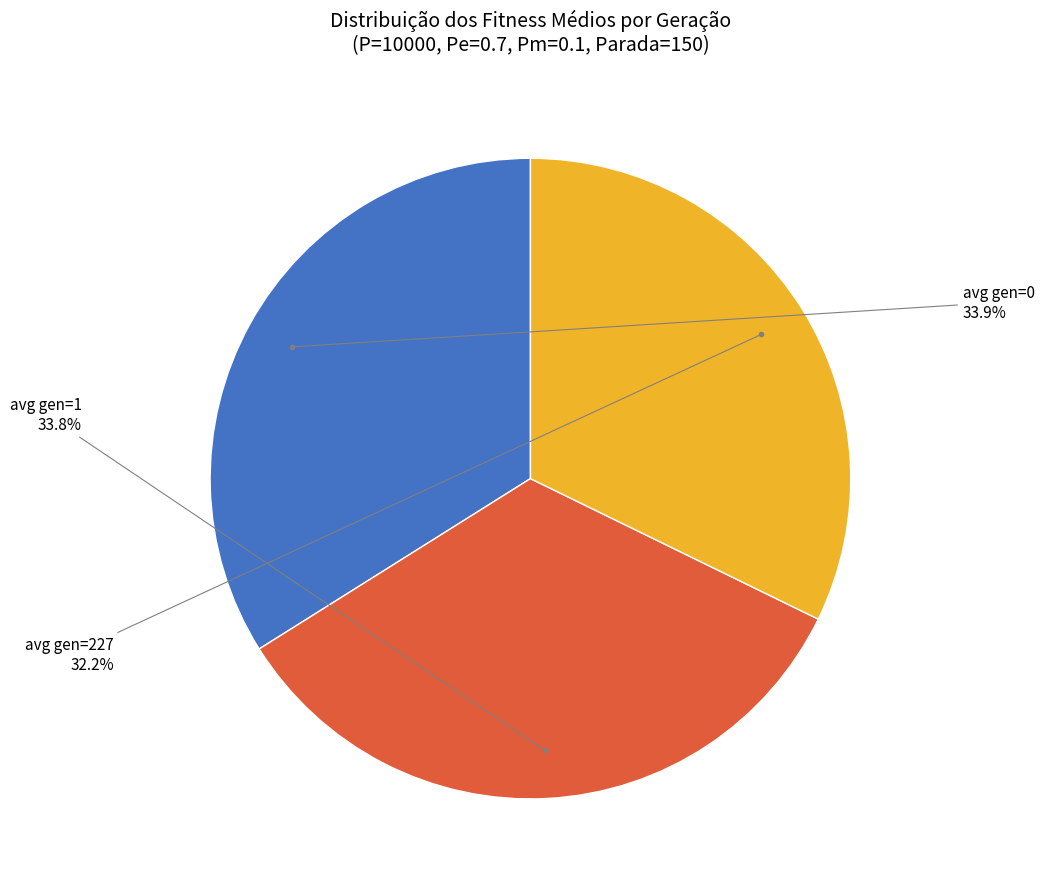

Is there any slice that represents more than half of the pie?

No